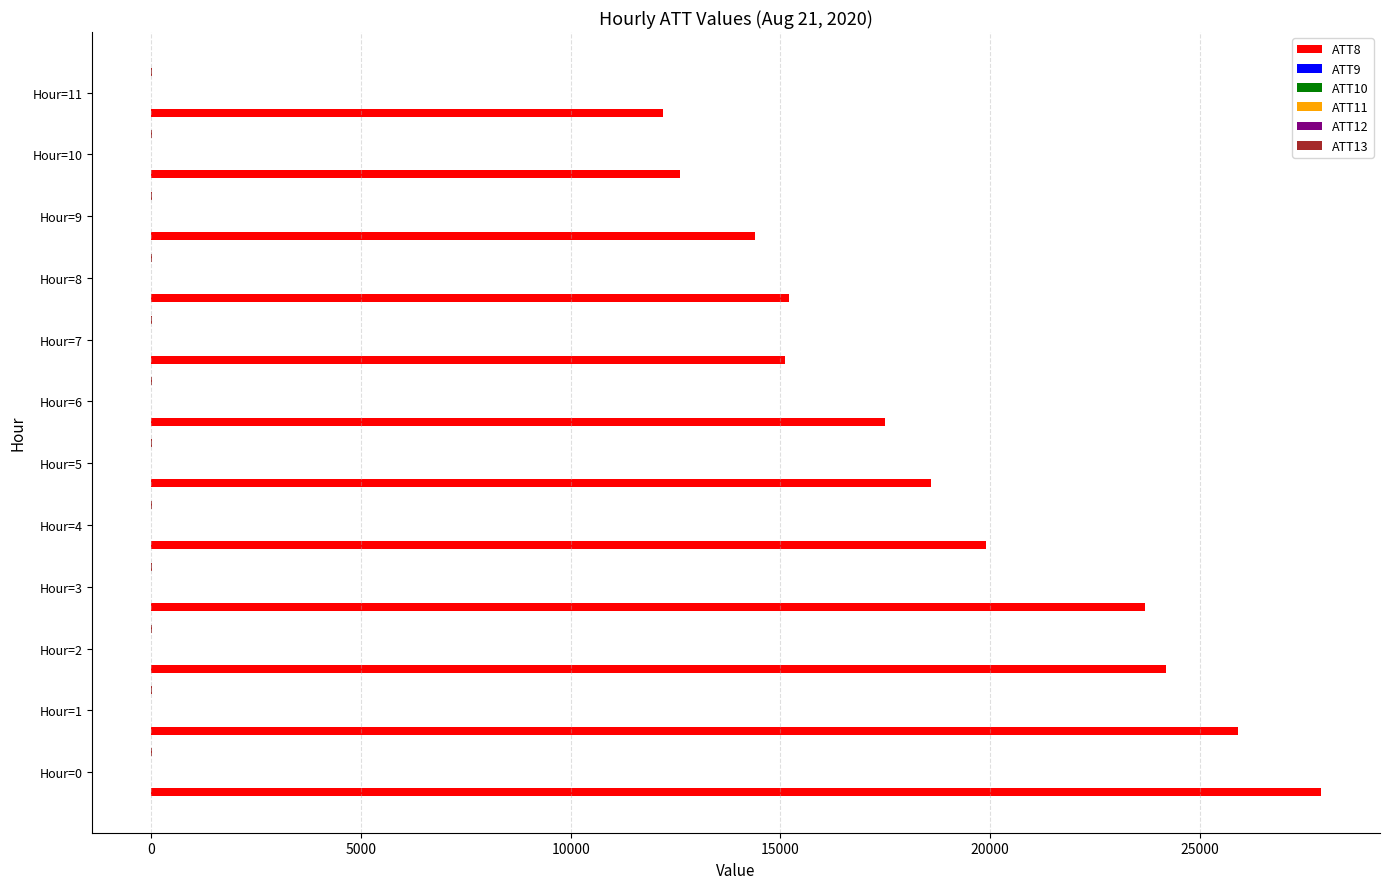

At which category is the sum across all series the highest?

Hour=0